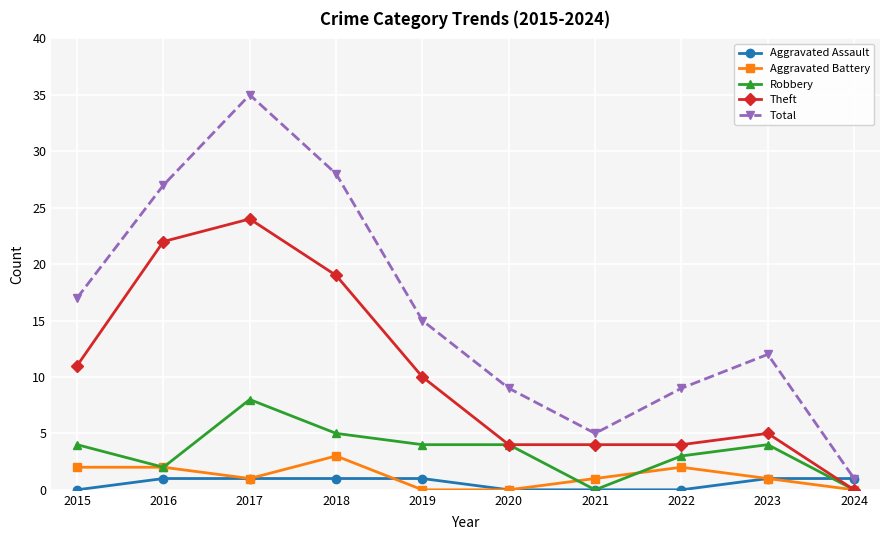

What is the average value of the Theft series?

10